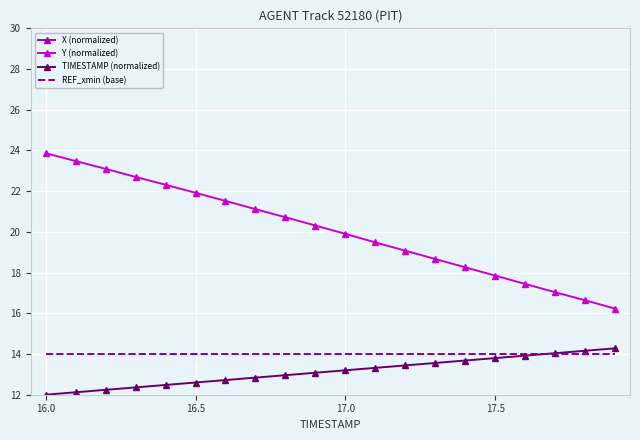

What is the highest value of the TIMESTAMP (normalized) series?

14.3